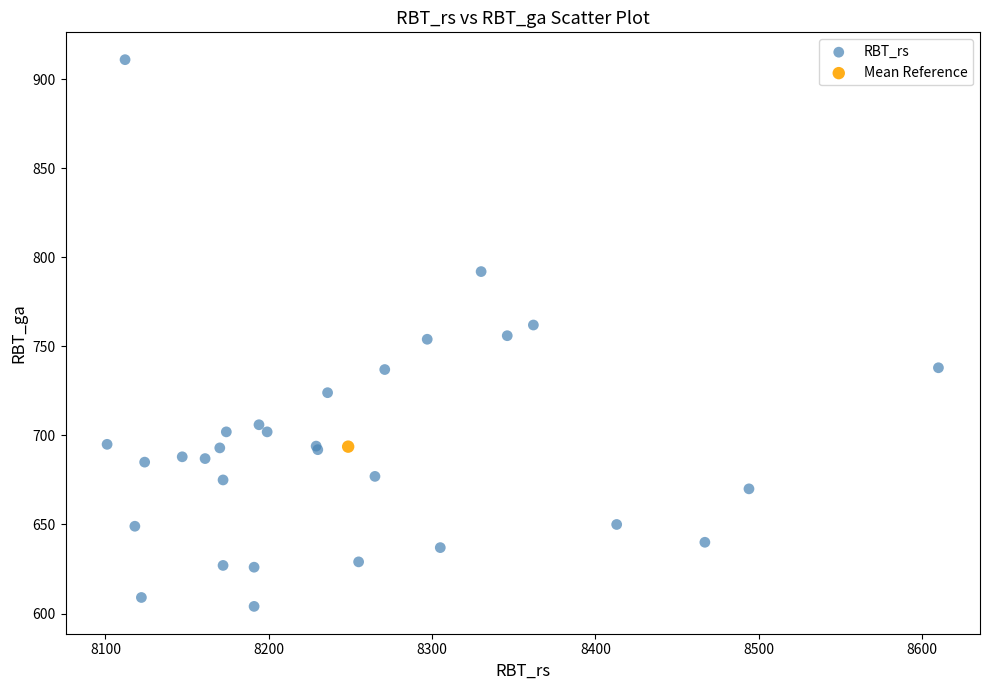

What are all the series names shown in the legend?

RBT_rs, Mean Reference